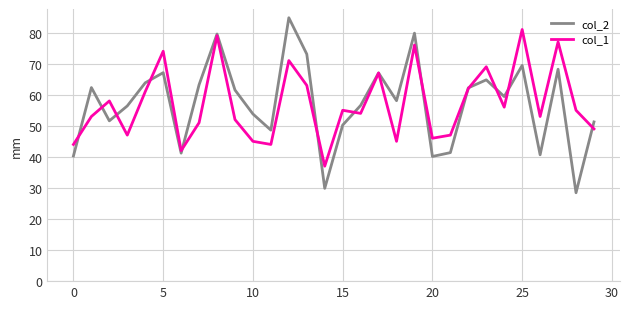

What are all the series names shown in the legend?

col_2, col_1